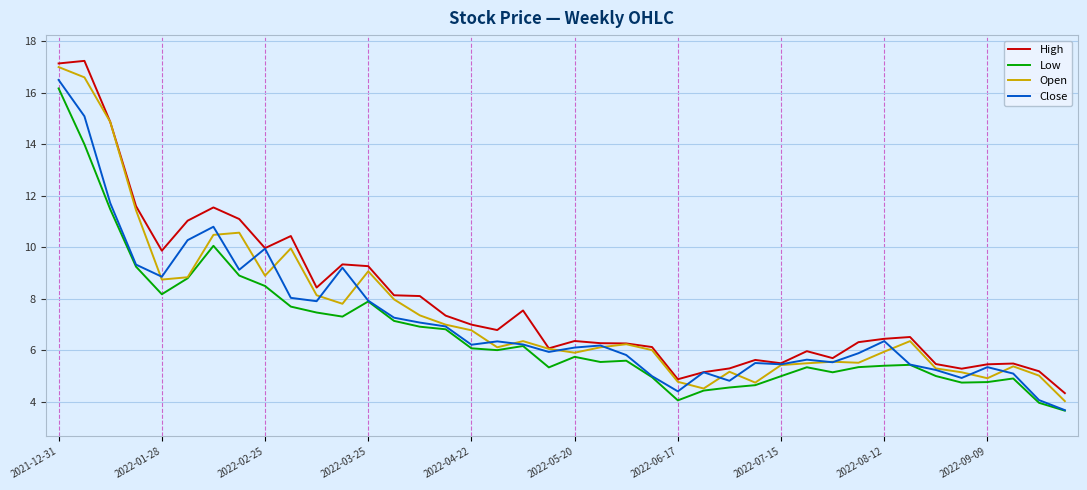

What is the minimum value shown in the chart?

3.7